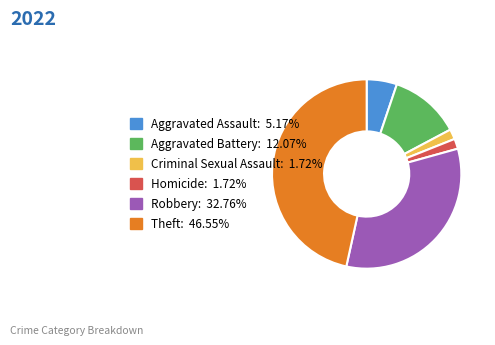

Which category has the biggest portion of the pie?

Theft